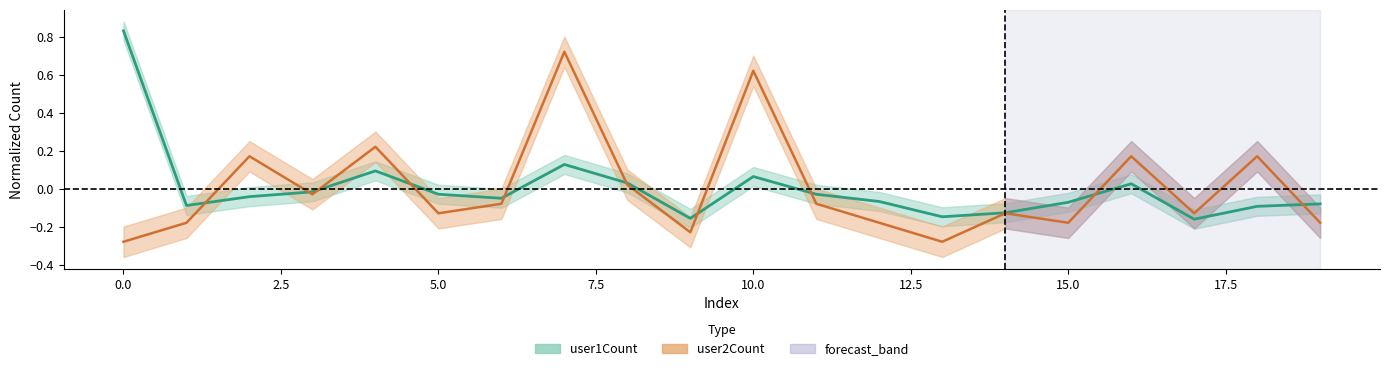

How many values in the user1Count series are below 0?

14